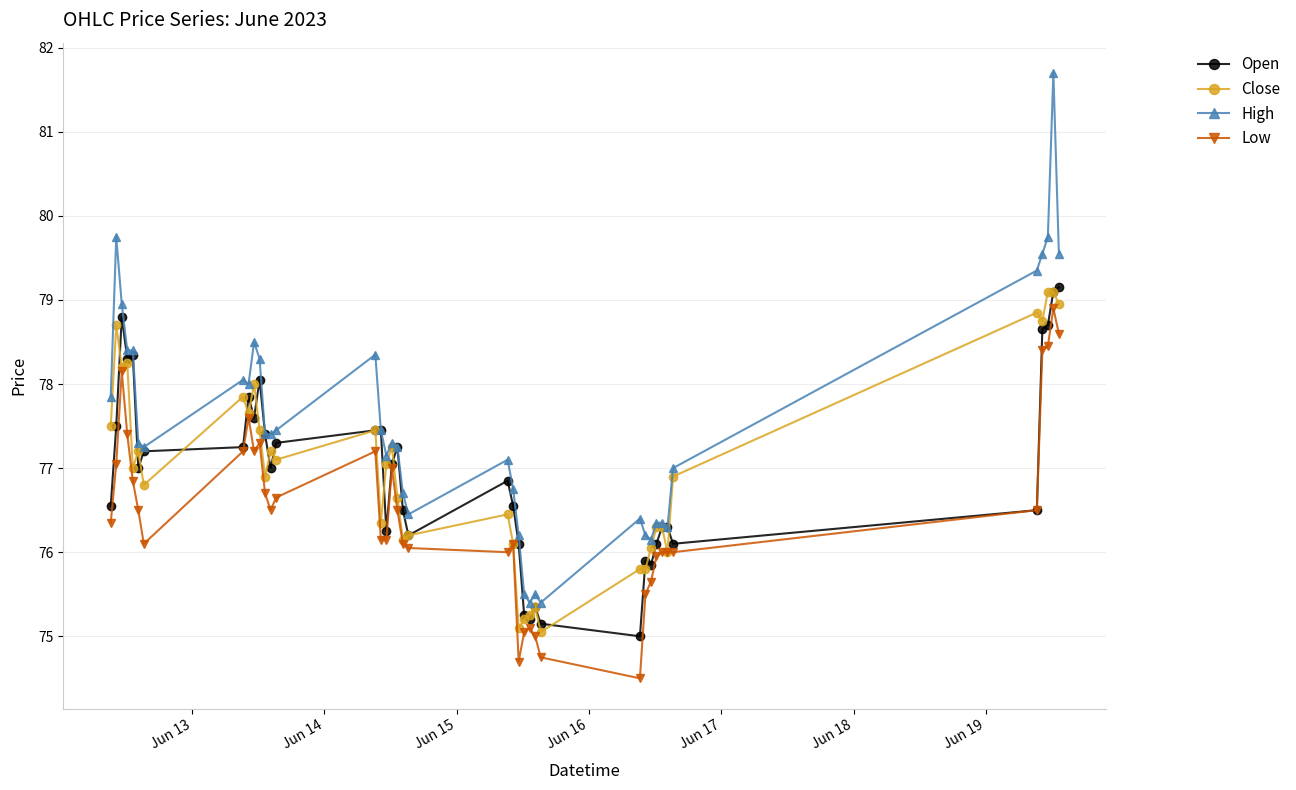

What is the value of the Low point at the 10th from the left?

77.2